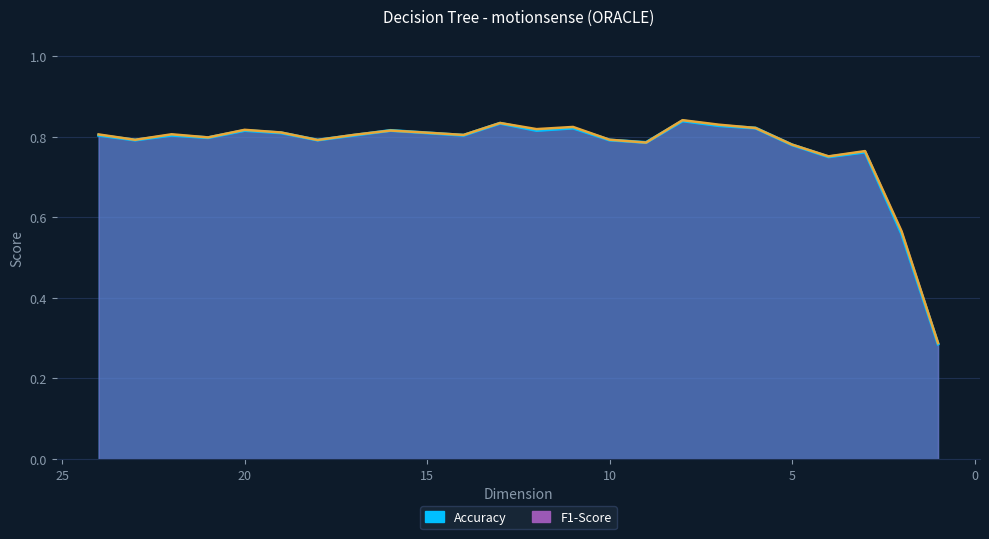

Reading left to right, extract all data points from this chart.

Accuracy: 0.8	0.8	0.8	0.8	0.8	0.8	0.8	0.8	0.8	0.8	0.8	0.8	0.8	0.8	0.8	0.8	0.8	0.8	0.8	0.8	0.8	0.8	0.6	0.3
F1-Score: 0.8	0.8	0.8	0.8	0.8	0.8	0.8	0.8	0.8	0.8	0.8	0.8	0.8	0.8	0.8	0.8	0.8	0.8	0.8	0.8	0.8	0.8	0.6	0.3